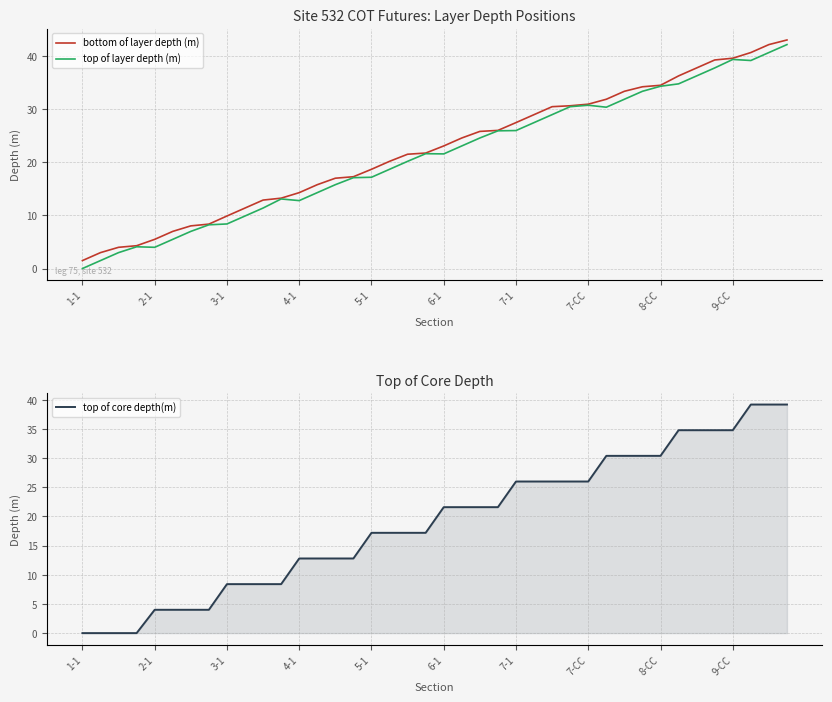

True or false: bottom of layer depth (m) has a value of 5.5 at 2-1.

True